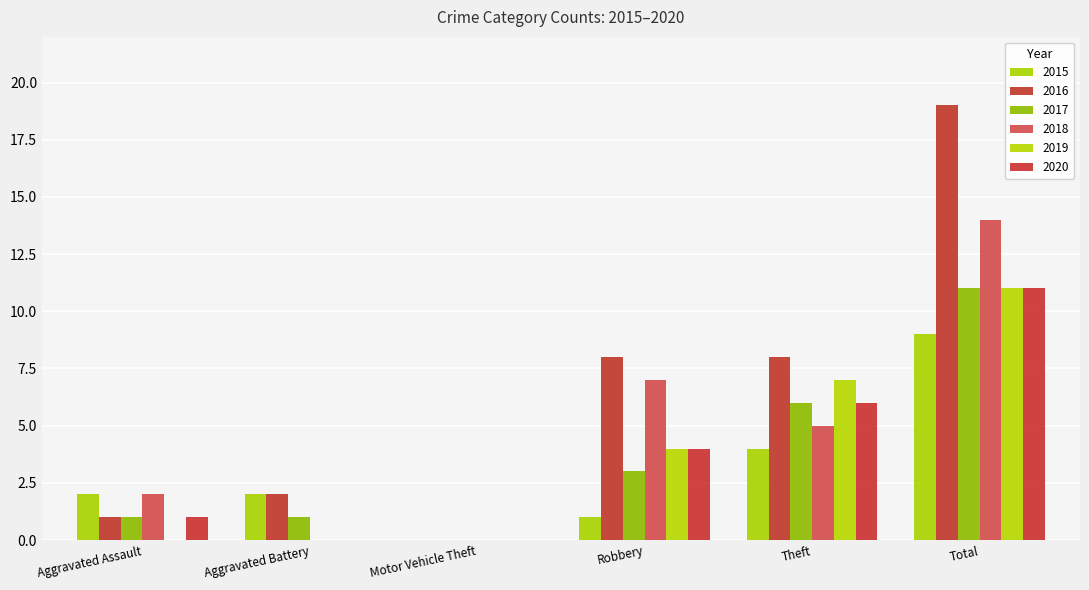

Count the number of categories in the chart.

6